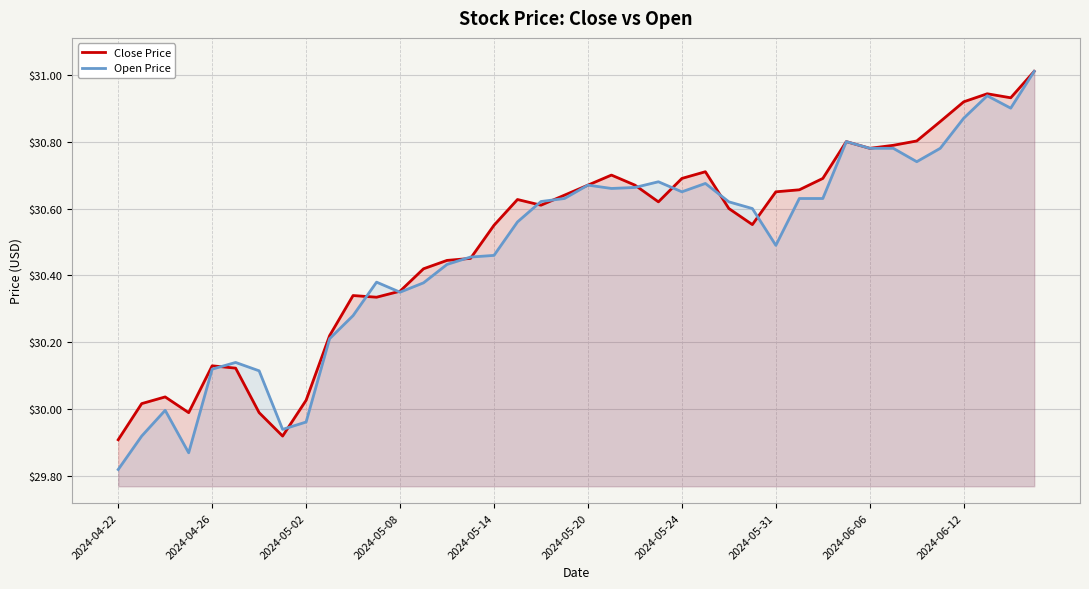

Which series has the widest spread of values?

Open Price